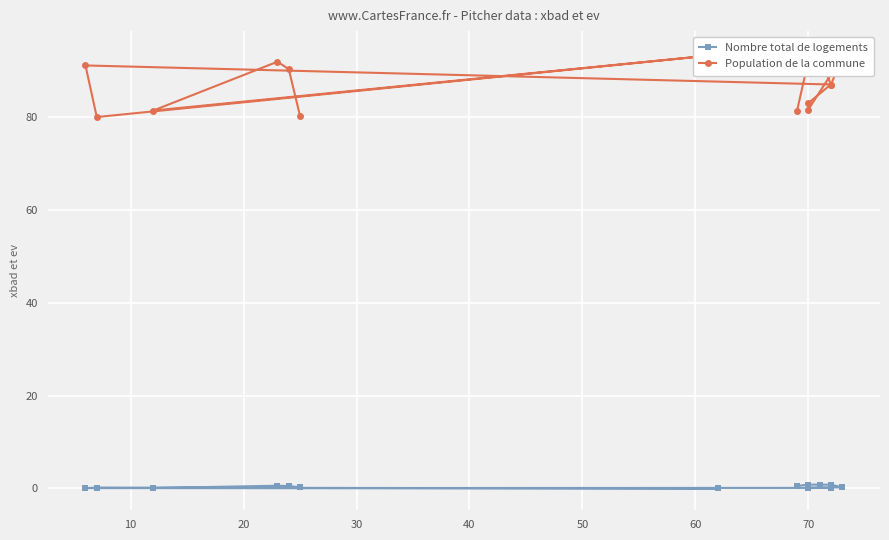

What are all the series names shown in the legend?

Nombre total de logements, Population de la commune